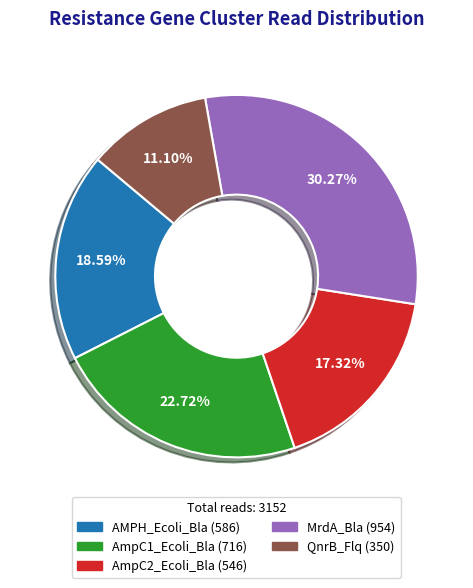

To the nearest percent, what is the combined percentage of MrdA_Bla and AmpC2_Ecoli_Bla?

48%